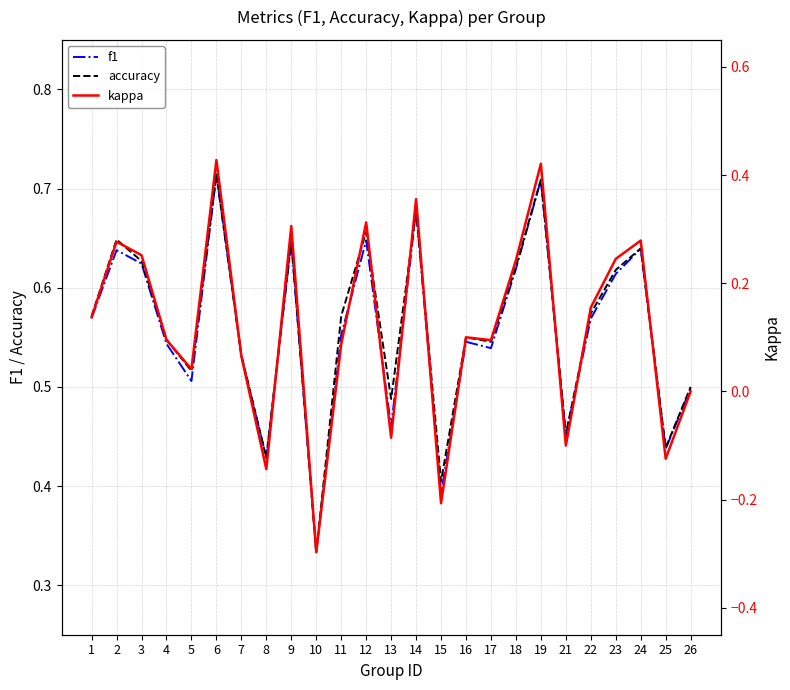

The value of accuracy at 23 is 0.6. True or false?

True